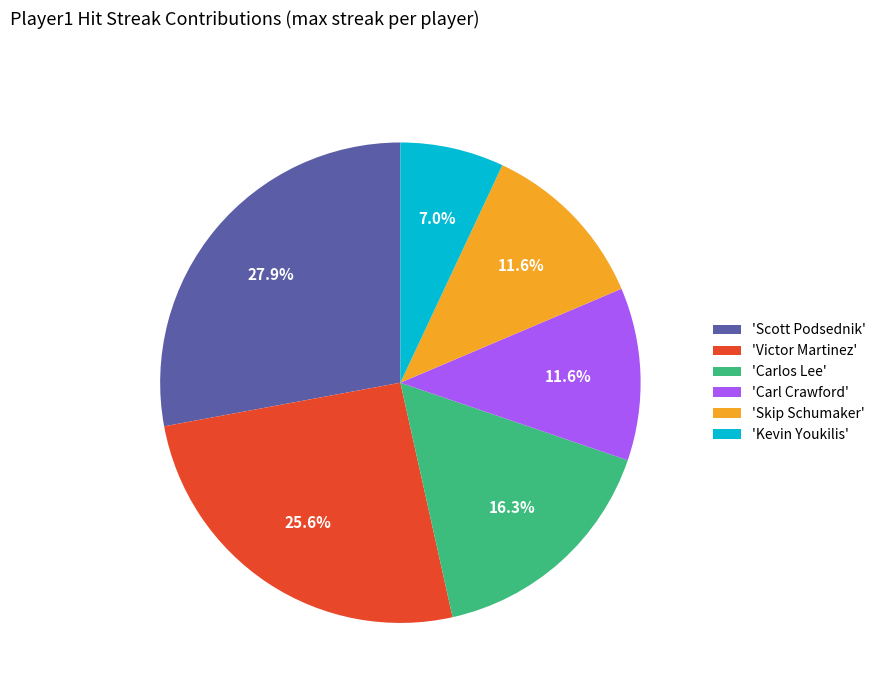

What percentage do 'Kevin Youkilis' and 'Carl Crawford' together represent?

18.6%